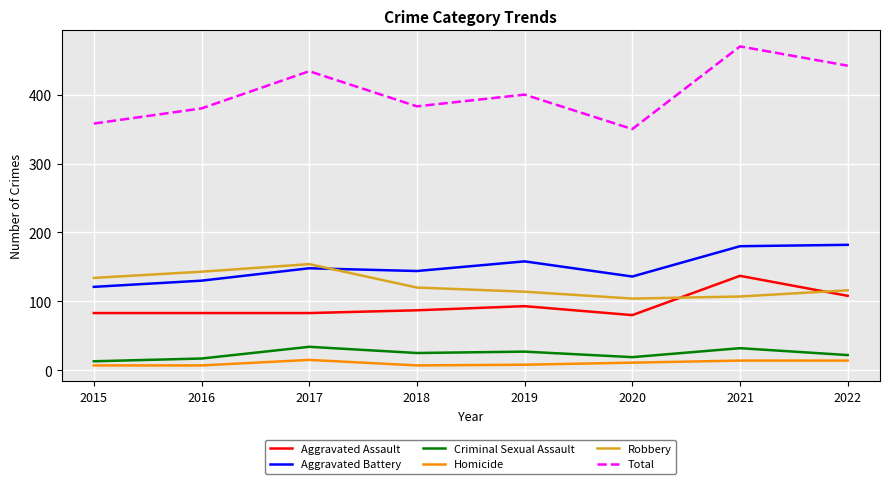

The Aggravated Battery series shows 199 at 2017. True or false?

False